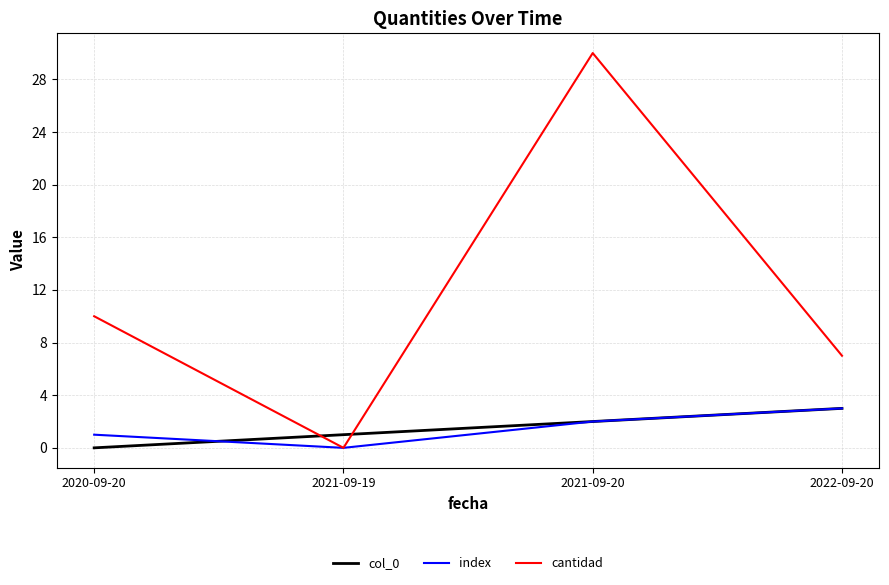

What position from the left is 2021-09-19?

2